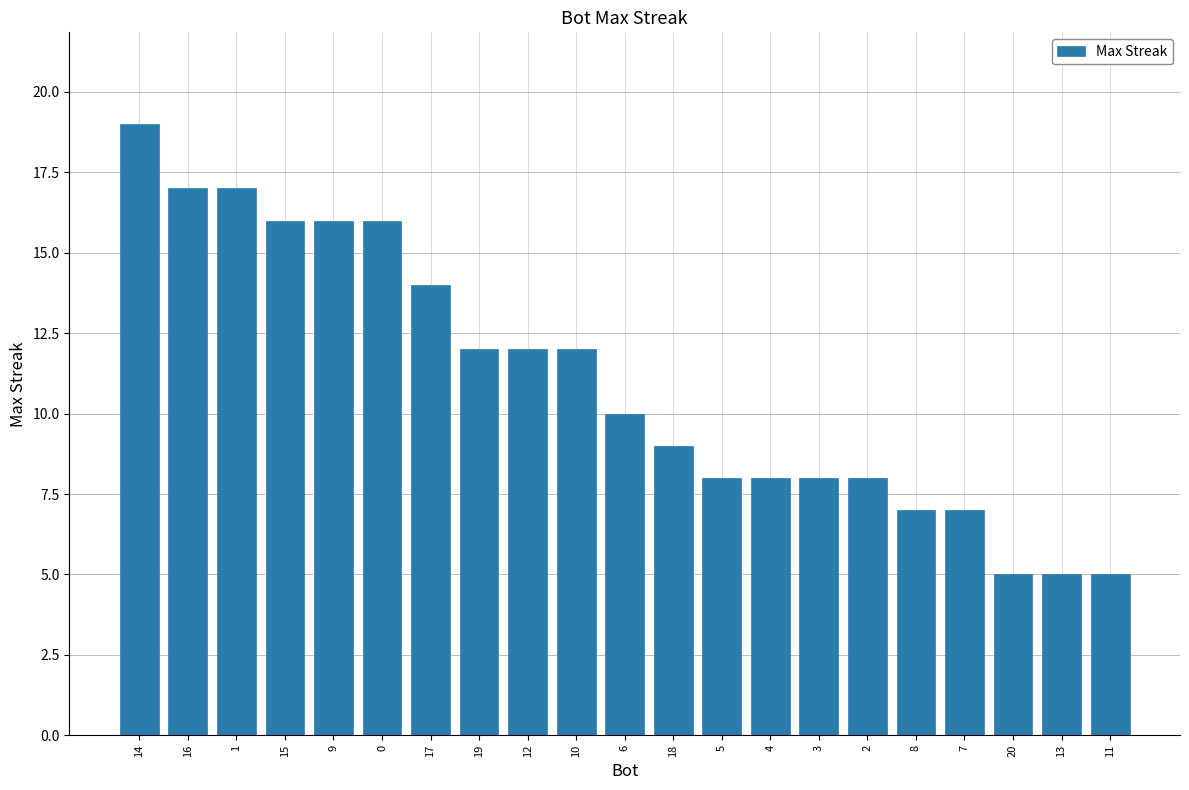

What is the change in value from 0 to 3?

-8